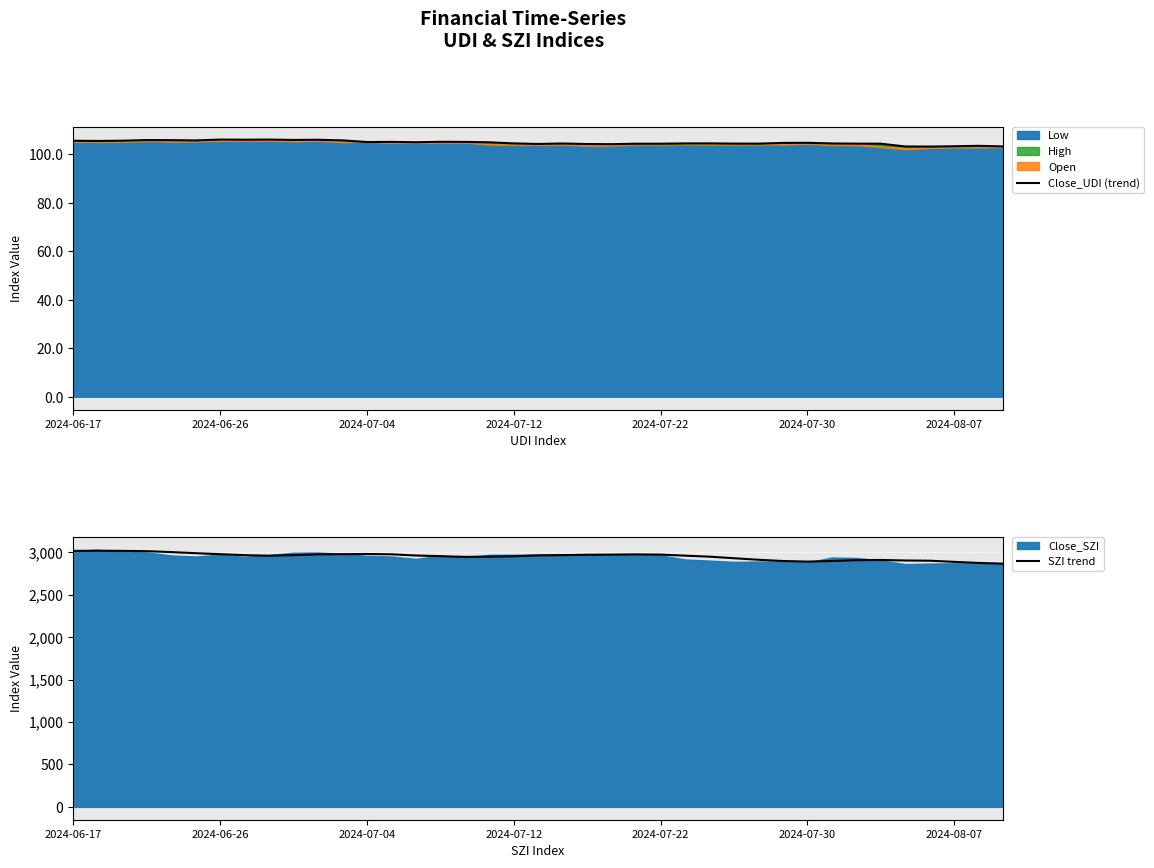

The Close_UDI (trend) series shows 104.8 at 2024-07-30. True or false?

True